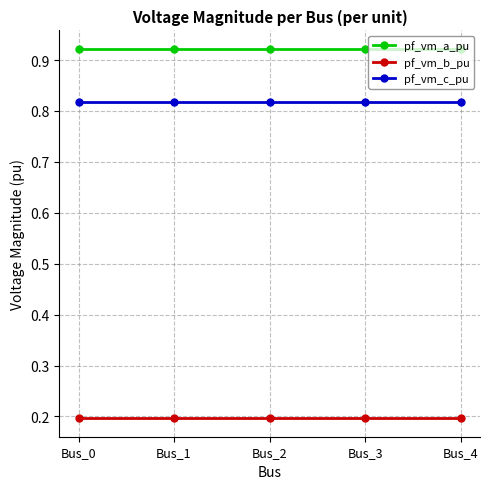

True or false: pf_vm_b_pu has a value of 0.1 at Bus_0.

False